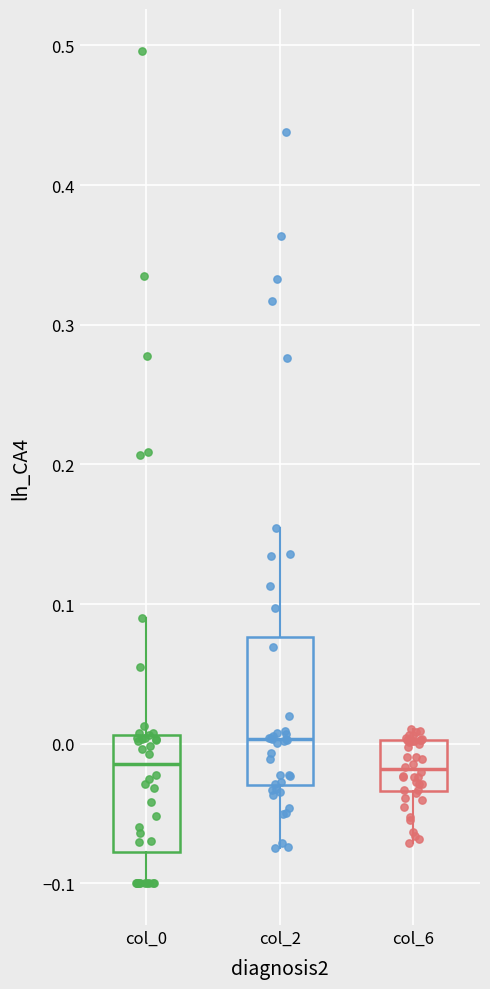

Reading left to right, read every box against the y-axis: the position of its median line, the range the box covers, and the ends of its whiskers. The values are not printed on the chart, so give them approximately, as read against the axis.

col_0: median -0.01, box -0.08 to 0.01, whiskers -0.10 to 0.09
col_2: median 0.00, box -0.03 to 0.08, whiskers -0.07 to 0.15
col_6: median -0.02, box -0.03 to 0.00, whiskers -0.07 to 0.01